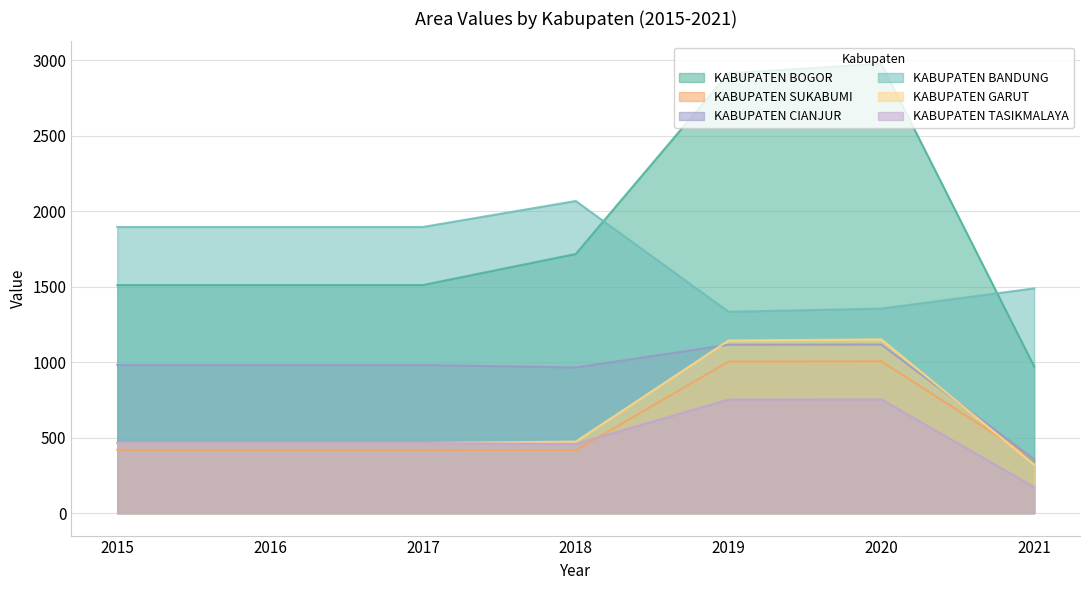

At which label is KABUPATEN GARUT closest to 736?

2018